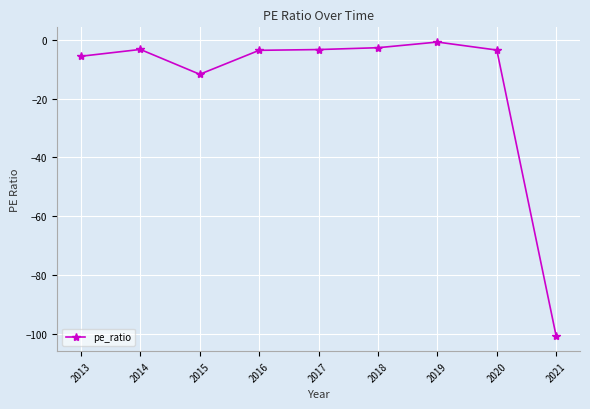

The chart shows a value of -0.7 at 2019. True or false?

True